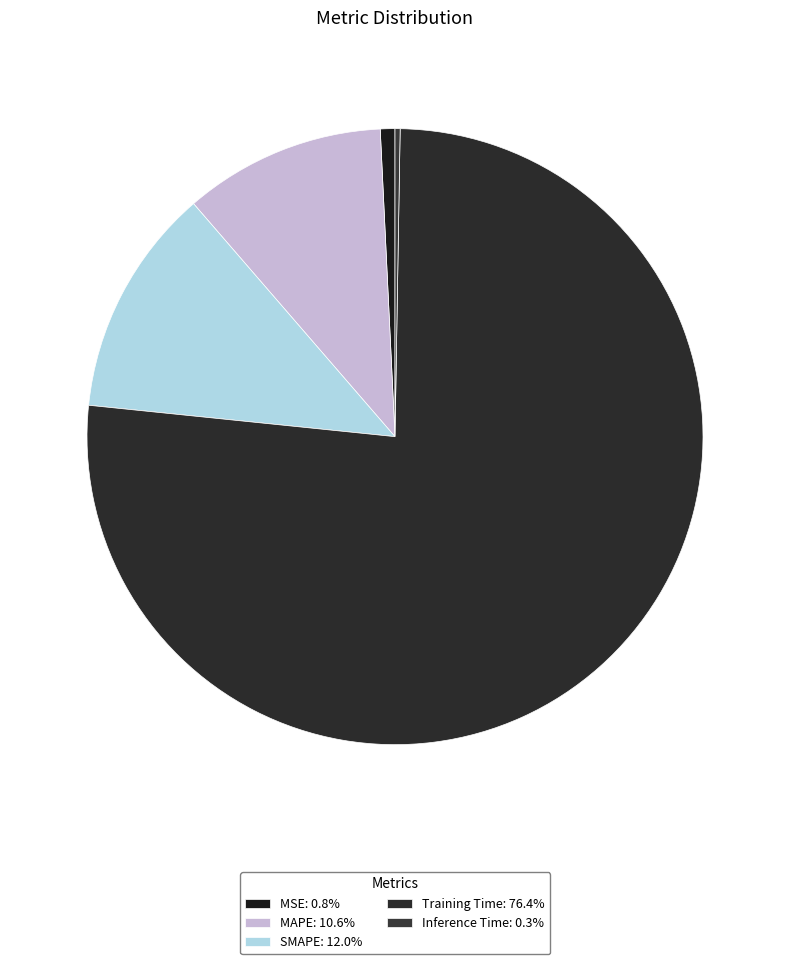

How many segments does this pie chart have?

5